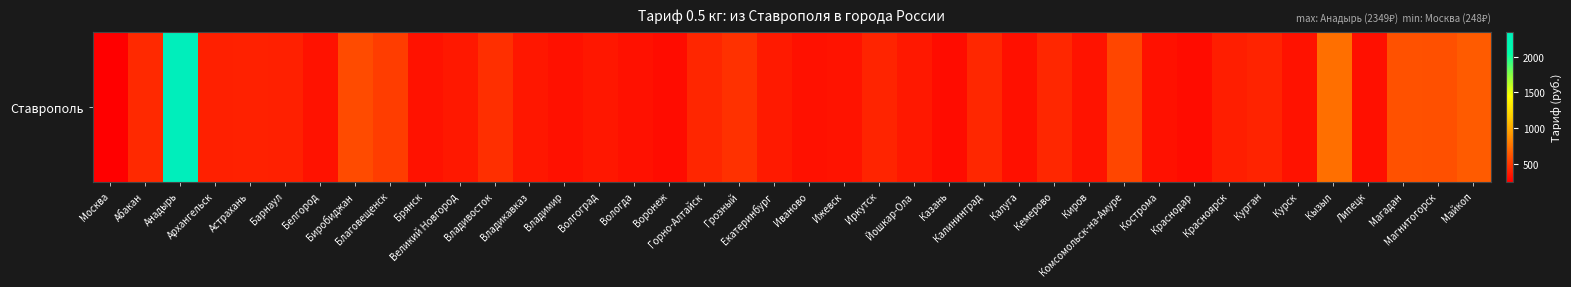

What is the change in value from Абакан to Архангельск?

-38.2